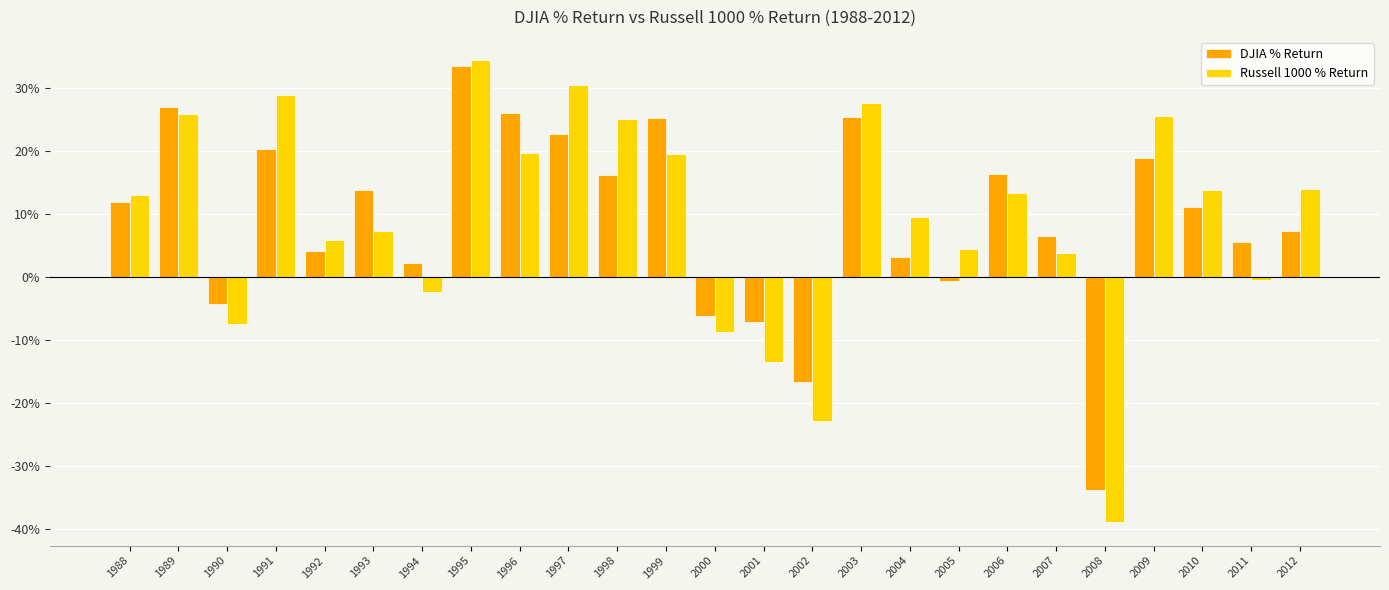

How many values in DJIA % Return are above zero?

19